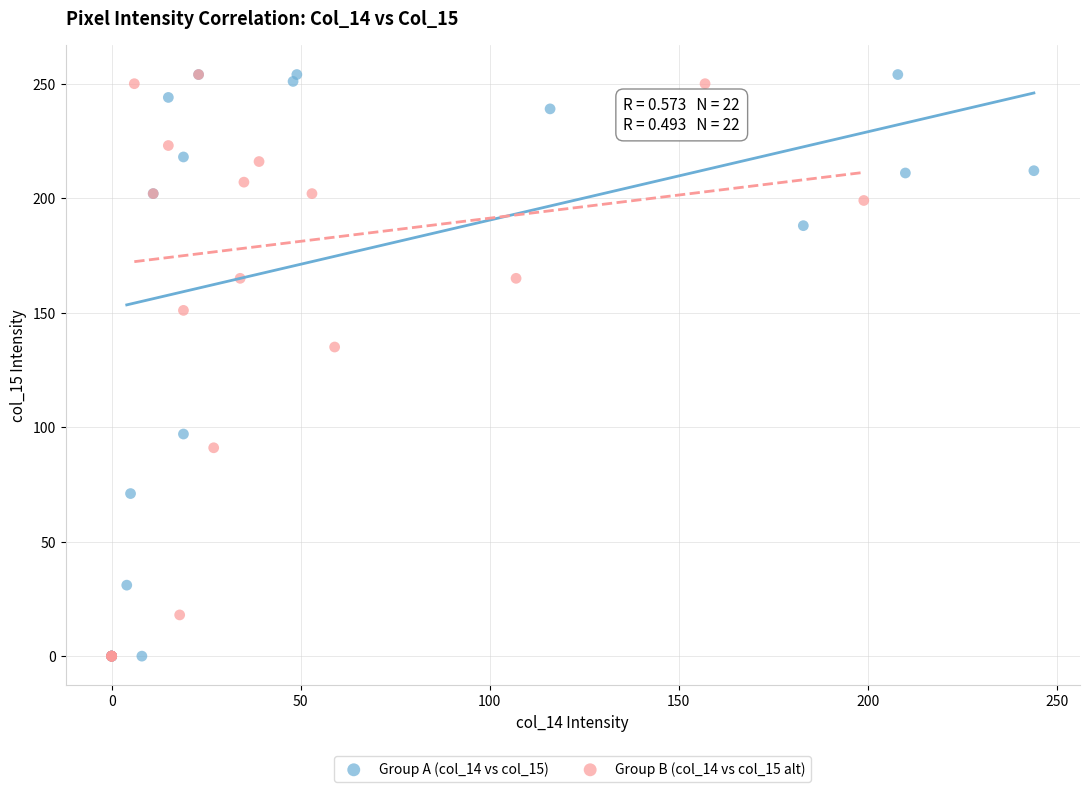

What are all the series names shown in the legend?

Group A (col_14 vs col_15), Group B (col_14 vs col_15 alt)